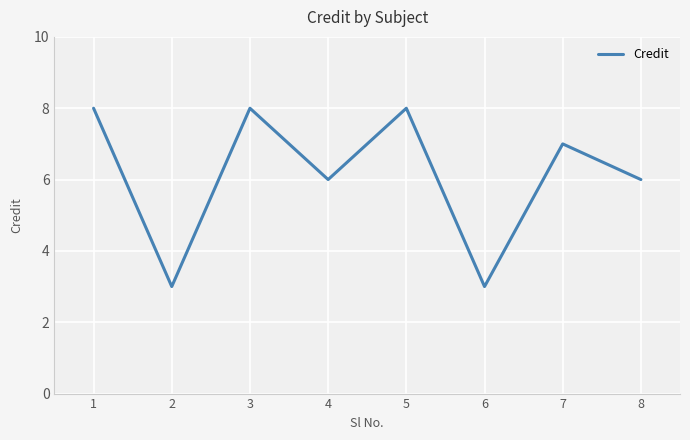

Reading left to right, extract all data points from this chart.

1=8	2=3	3=8	4=6	5=8	6=3	7=7	8=6